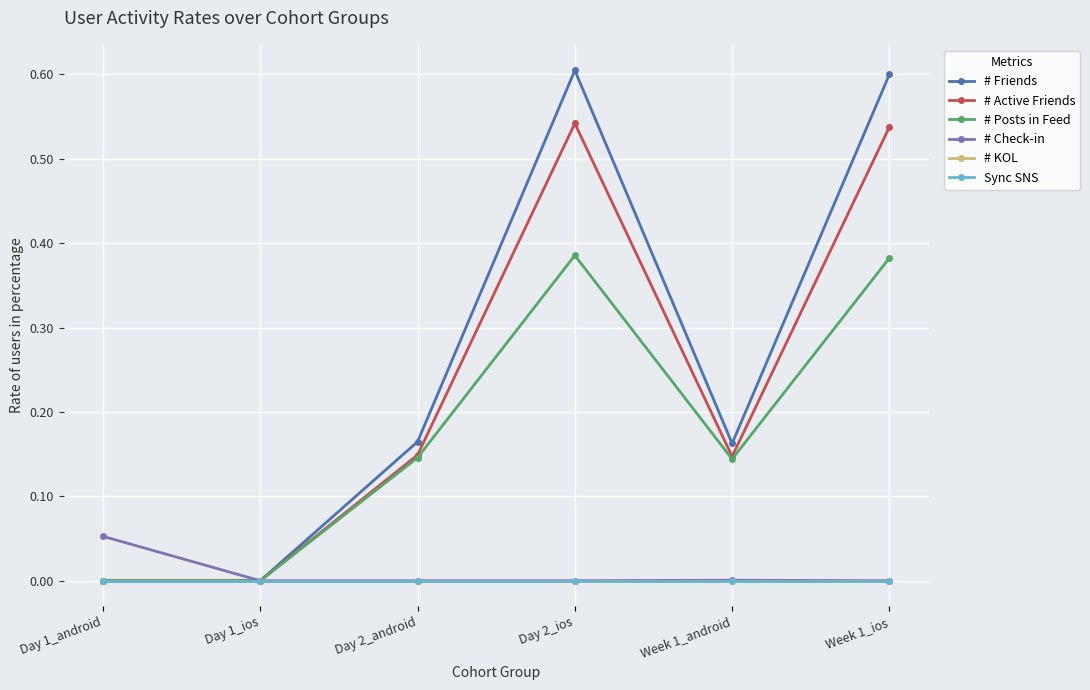

At how many categories does at least one series exceed 0?

5